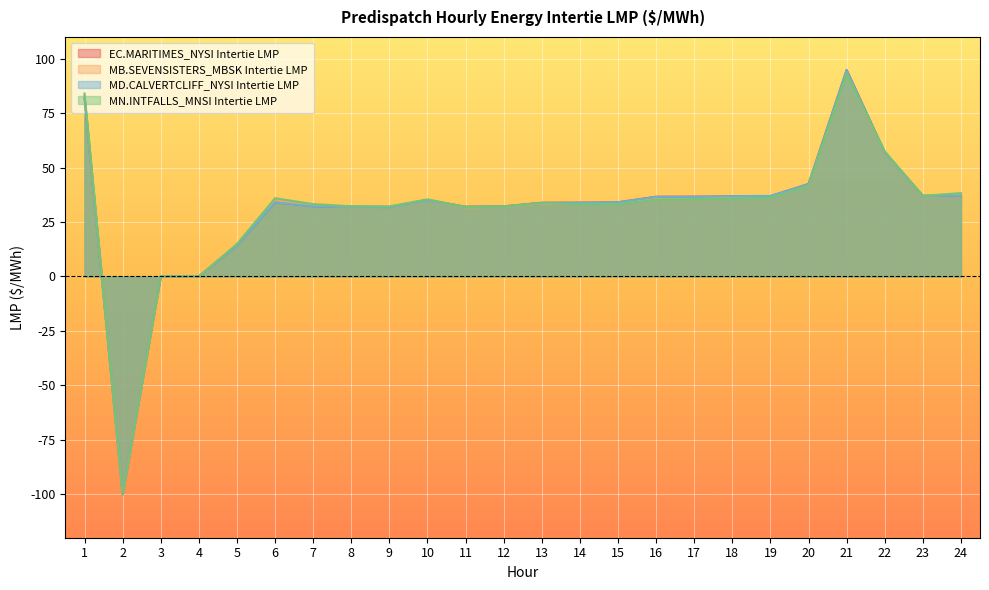

The value of EC.MARITIMES_NYSI Intertie LMP at 14 is 17.8. True or false?

False